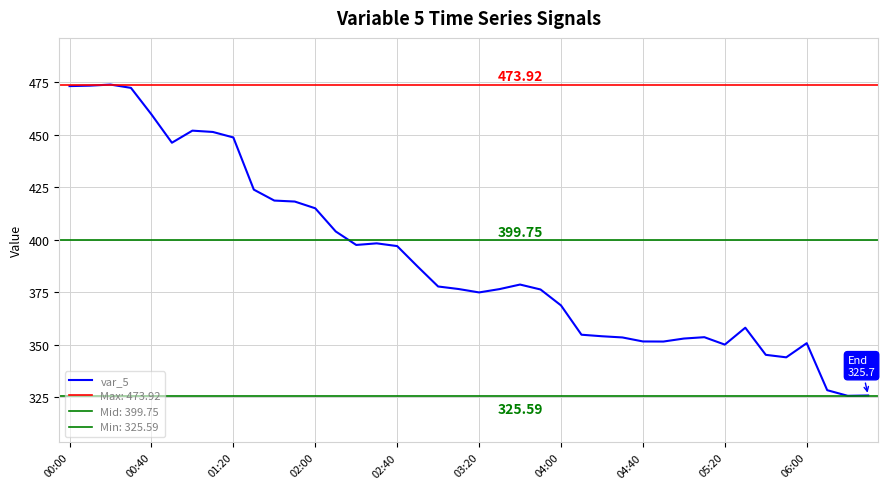

Between 03:20 and 35, which is larger?

03:20